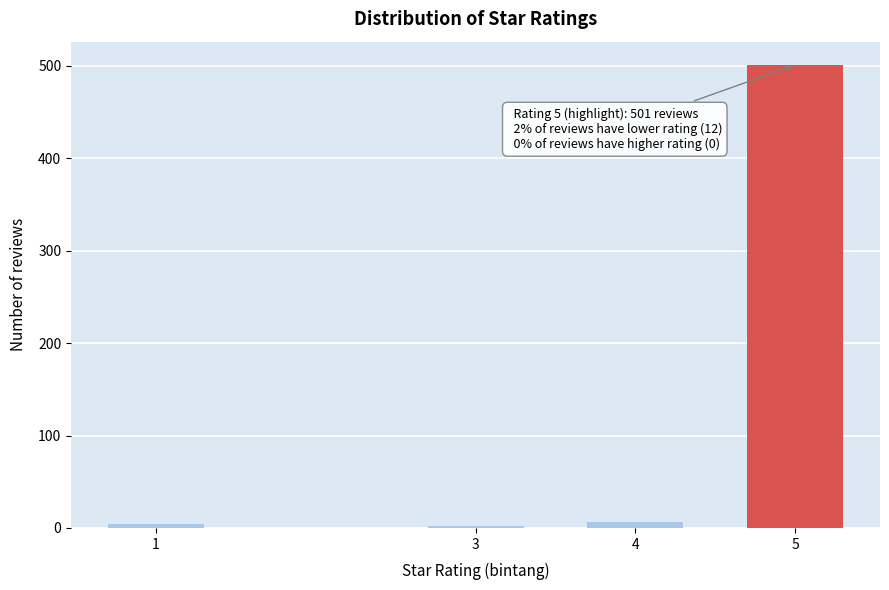

What is the greatest value displayed?

501